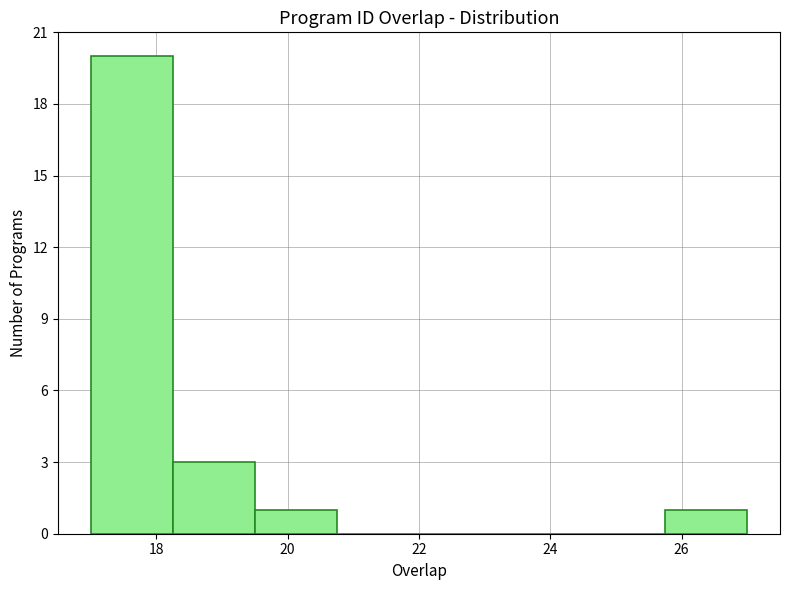

How tall is the bar that spans 25.75 to 27.00 on the x-axis? Neither the bar edges nor the heights are printed on the chart, so give them approximately, as read against the axes.

1